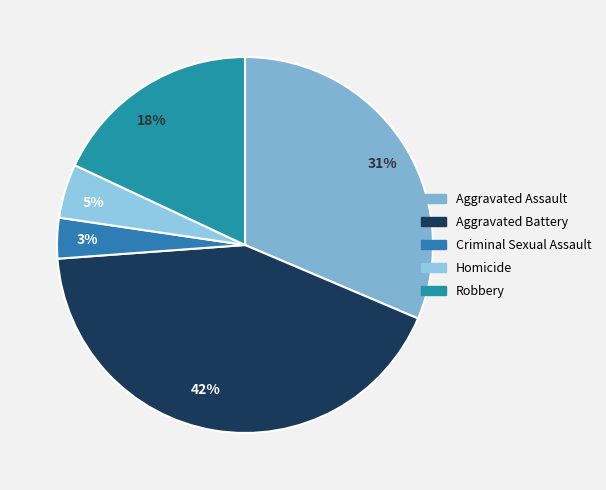

Approximately how many times larger is the value at 42% compared to 31%?

1.4